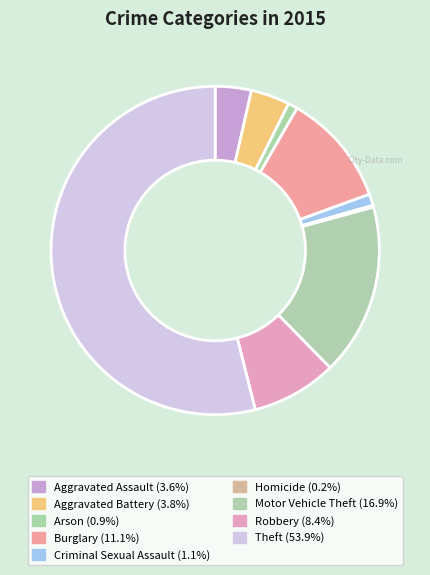

Which has a higher value, Theft or Aggravated Battery?

Theft